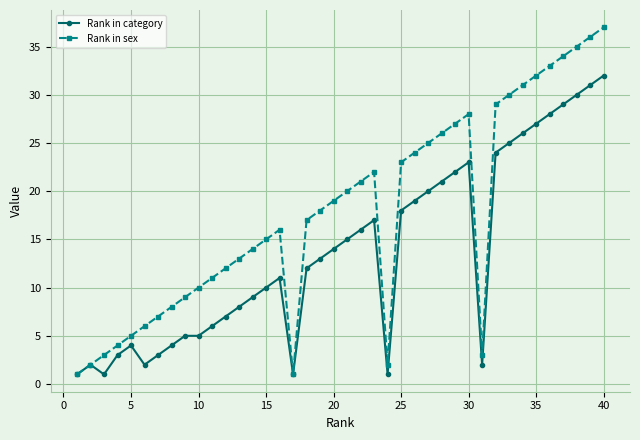

What is the highest value of the Rank in category series?

32